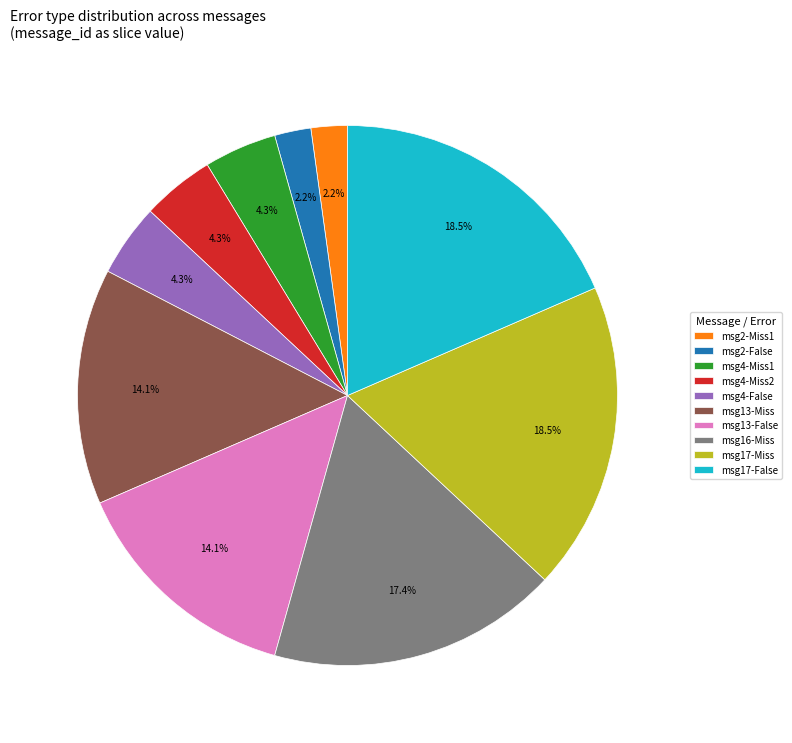

What is the total percentage of msg17-Miss and msg17-False?

37.0%